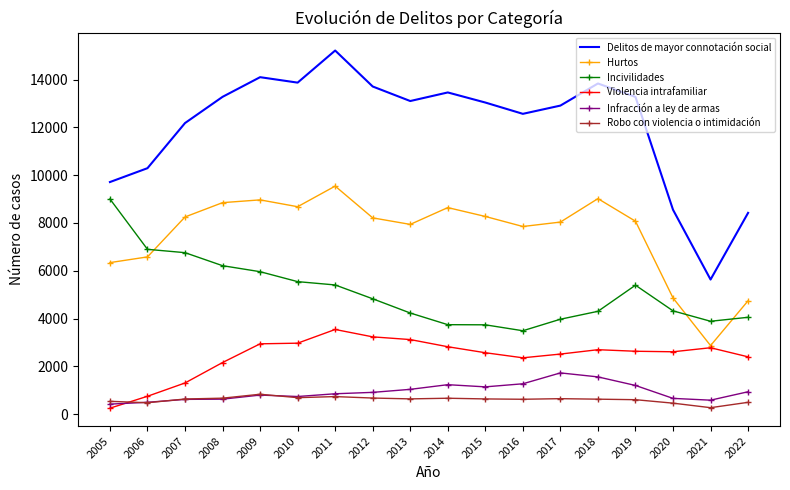

The Infracción a ley de armas series shows 1233 at 2014. True or false?

True